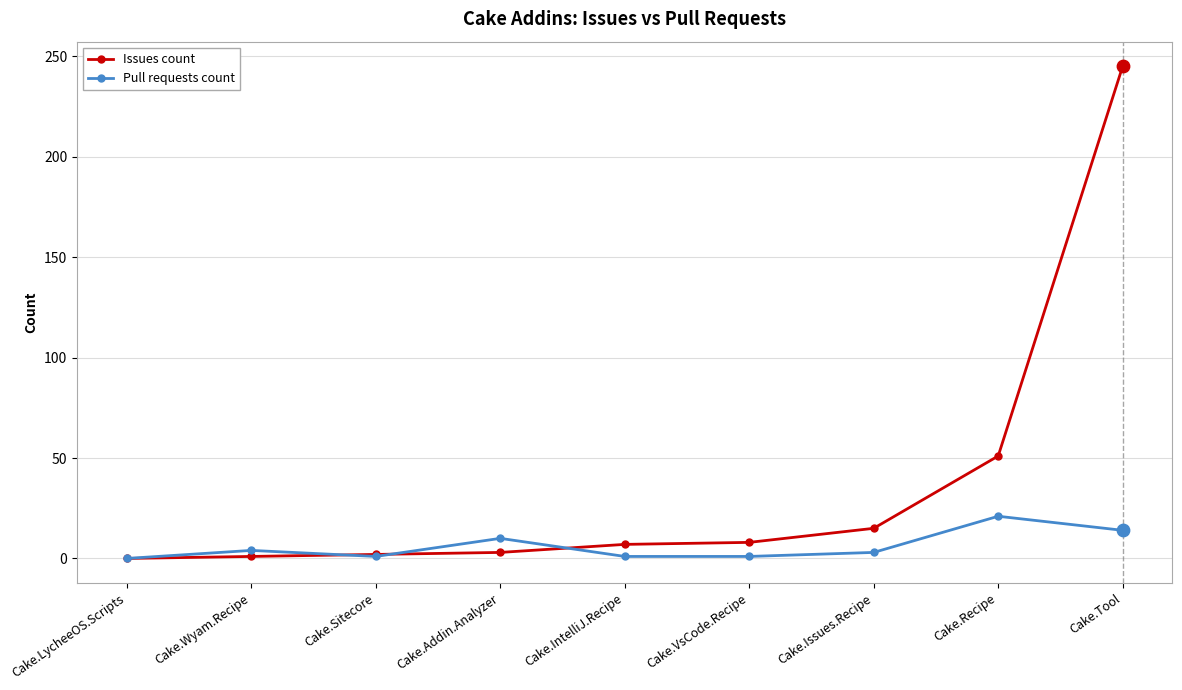

Which series has the widest spread of values?

Issues count